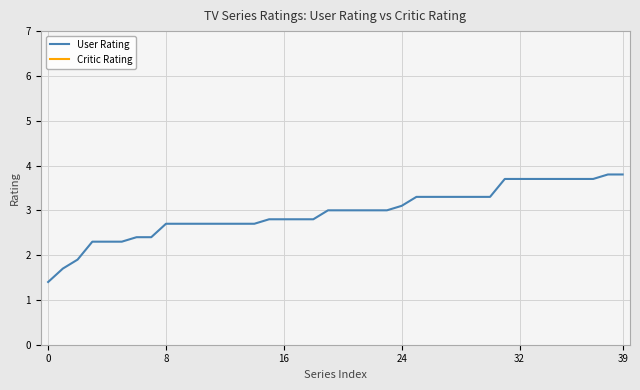

Which series has the largest total across all categories?

User Rating